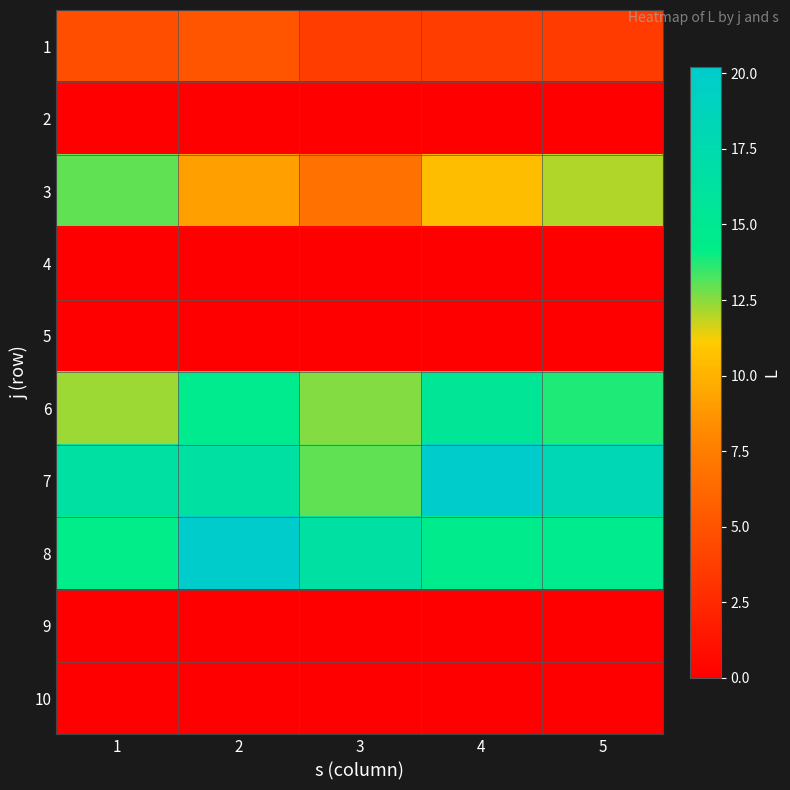

Between 2 and 3, which series saw the biggest shift?

8